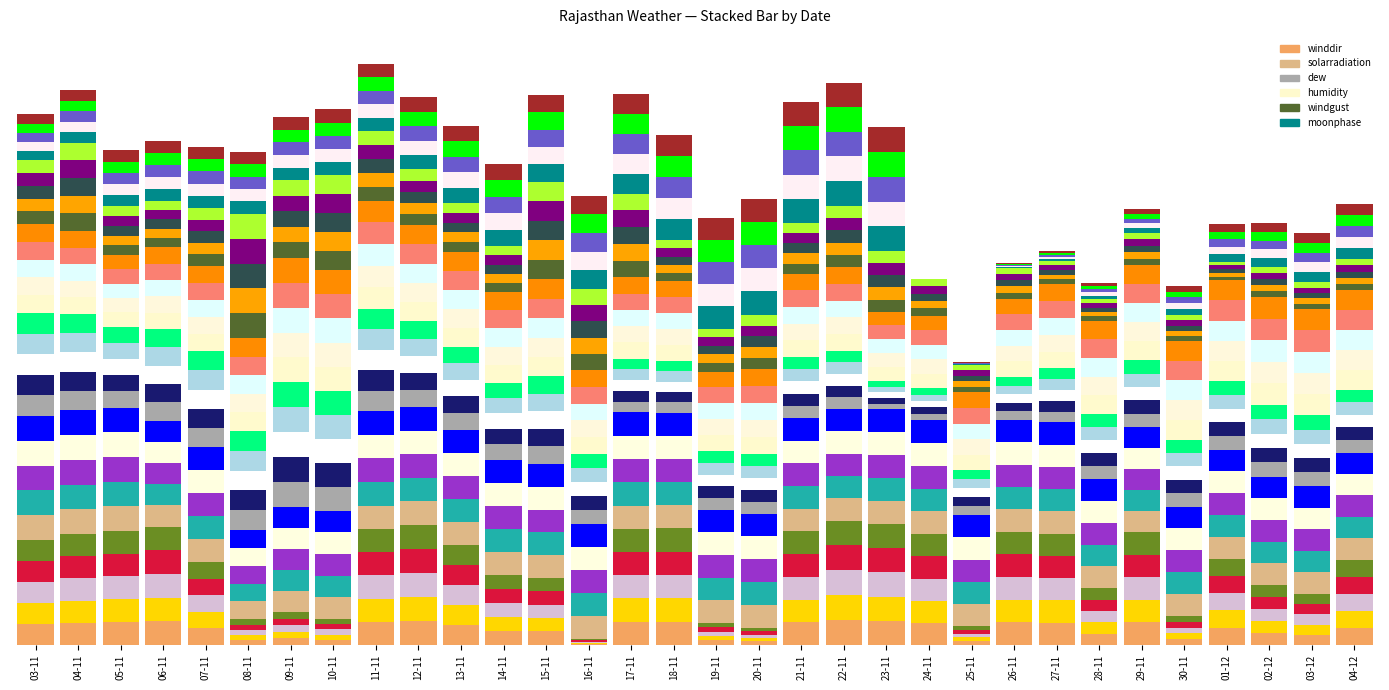

What is the label of the 21st bar from the right?

14-11